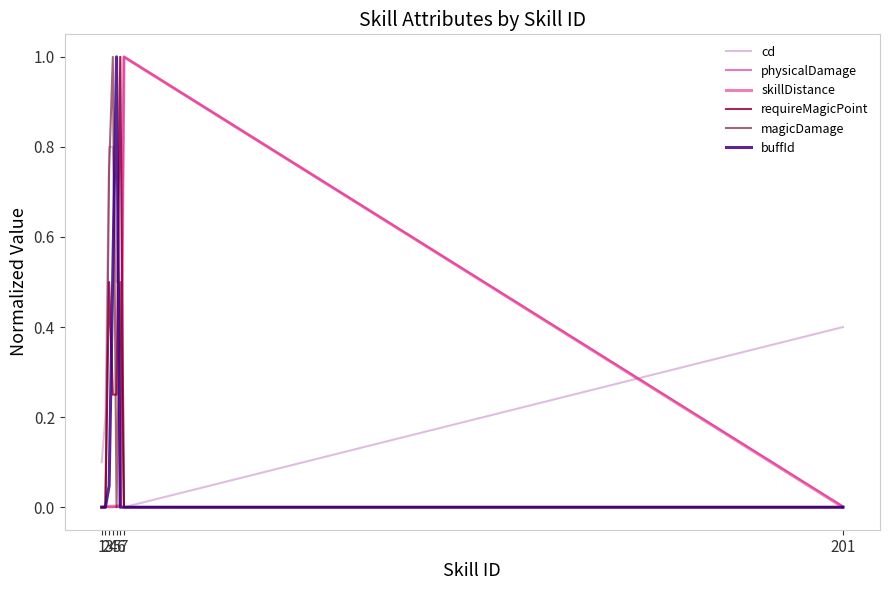

Which series has the largest total across all categories?

cd